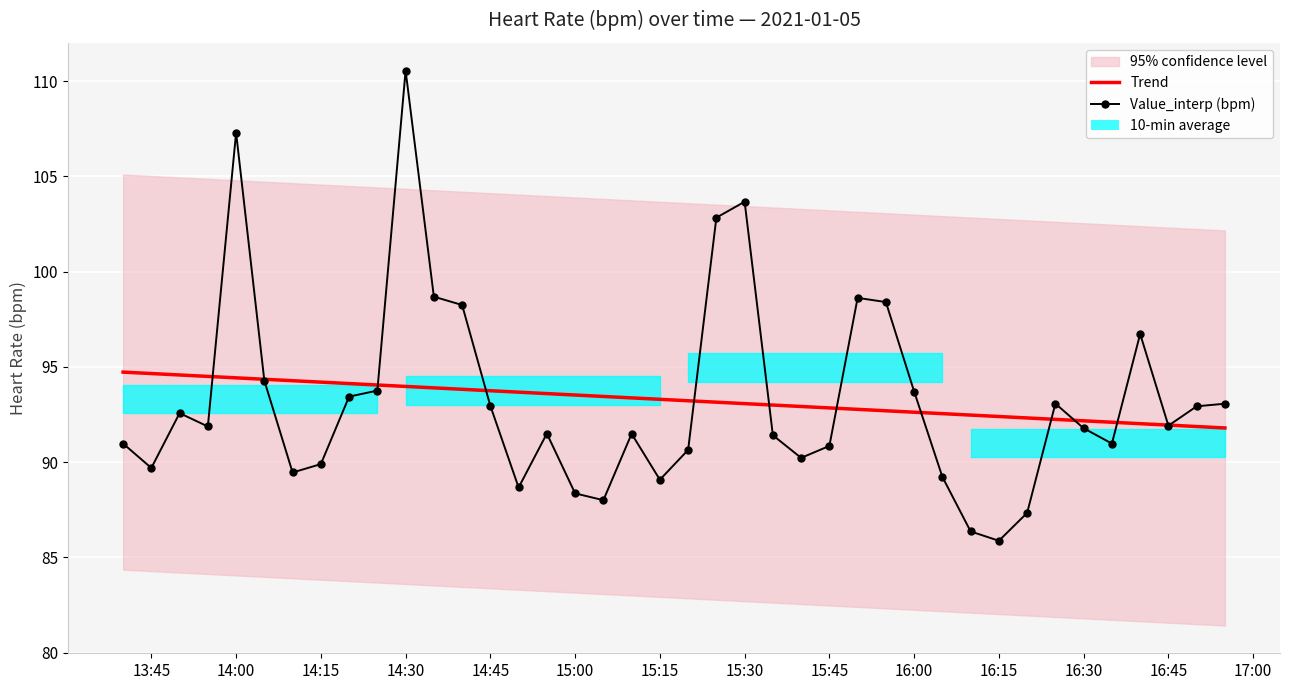

The Value_interp (bpm) series shows 160.2 at 14:30. True or false?

False